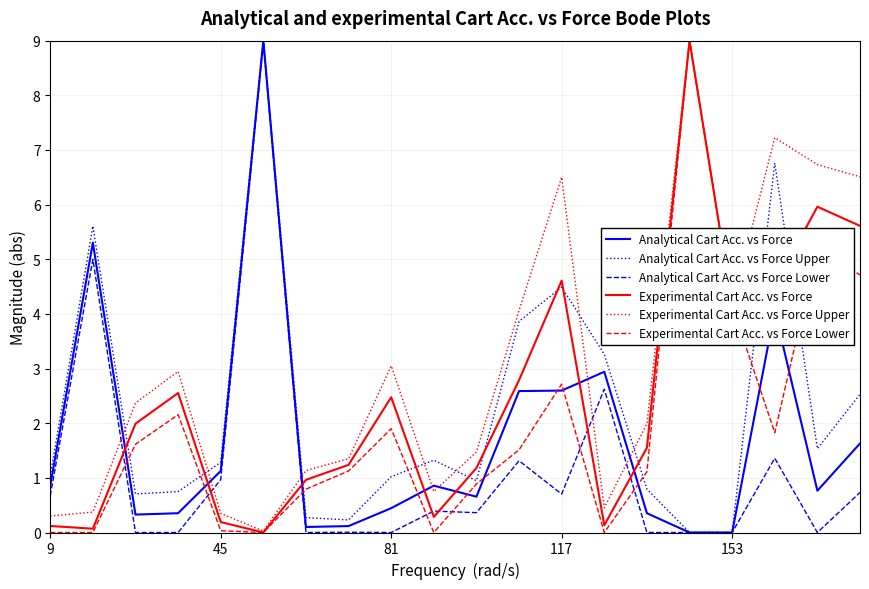

At how many categories does at least one series exceed 3?

11